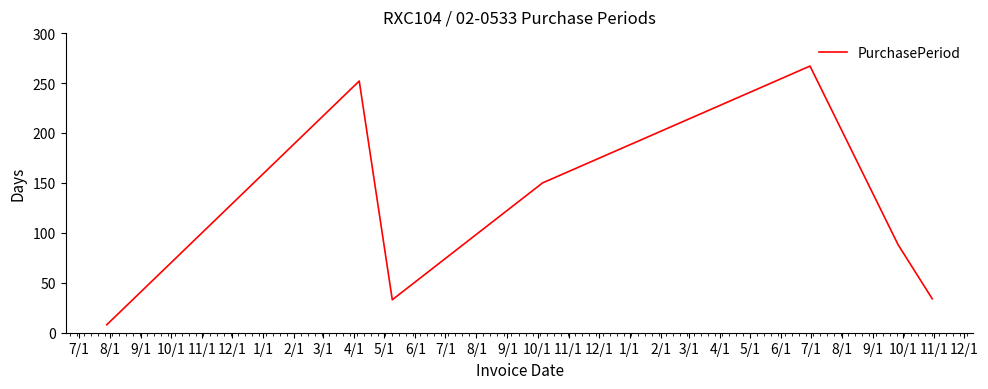

What is the smallest value displayed?

8